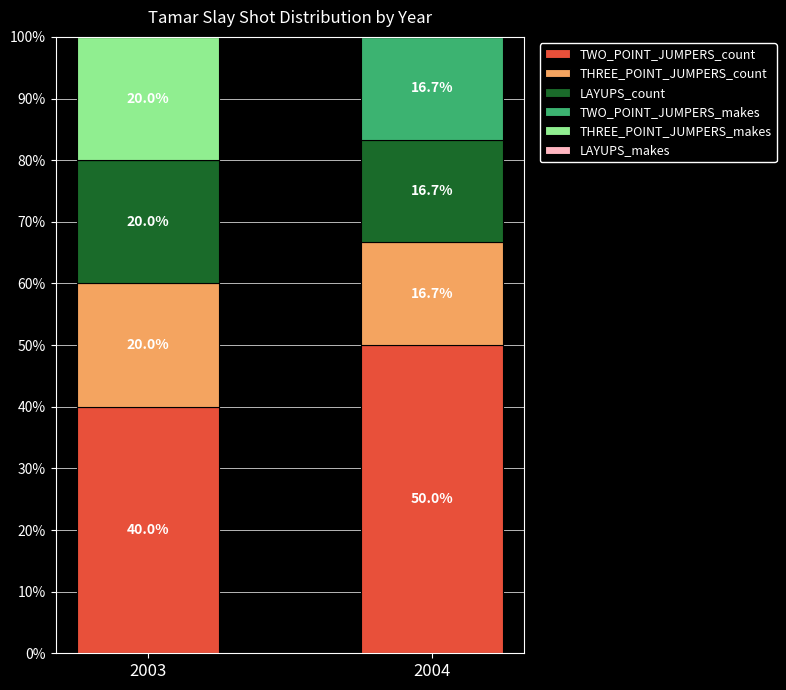

What is the maximum value for TWO_POINT_JUMPERS_count?

50.0